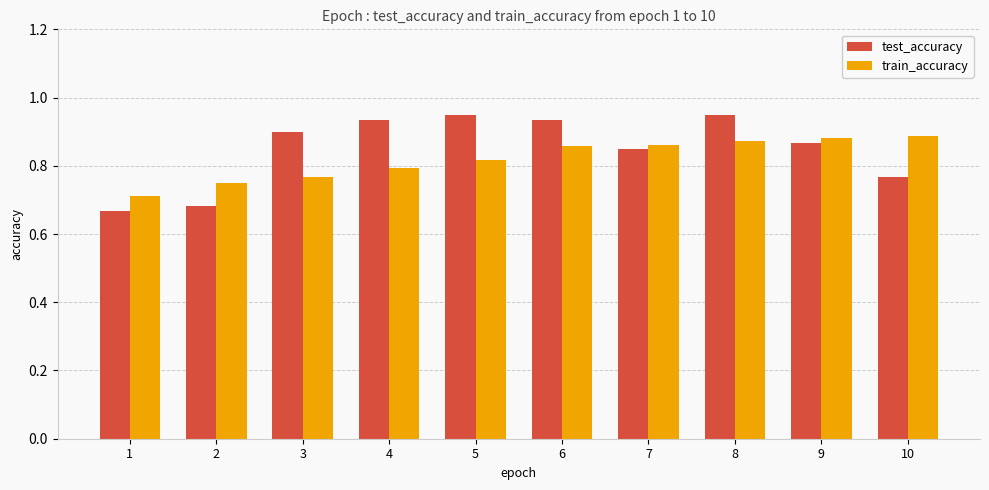

List the series in order of their peak value, lowest first.

train_accuracy, test_accuracy